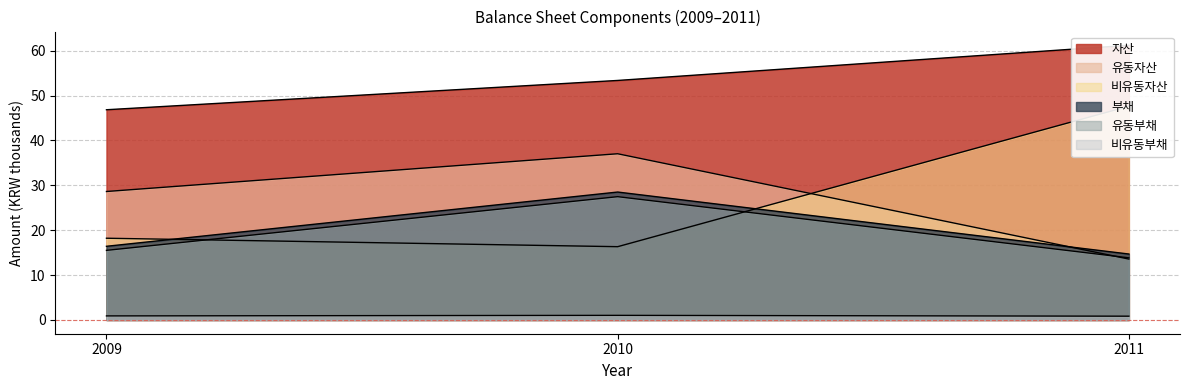

How many lines are shown in the chart?

6